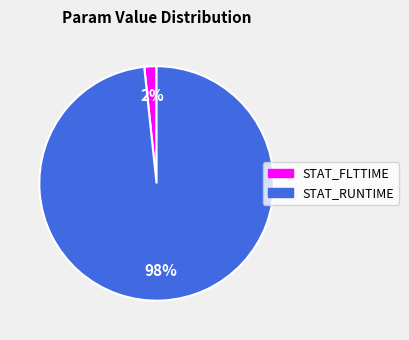

Which has a higher value, STAT_RUNTIME or STAT_FLTTIME?

STAT_RUNTIME